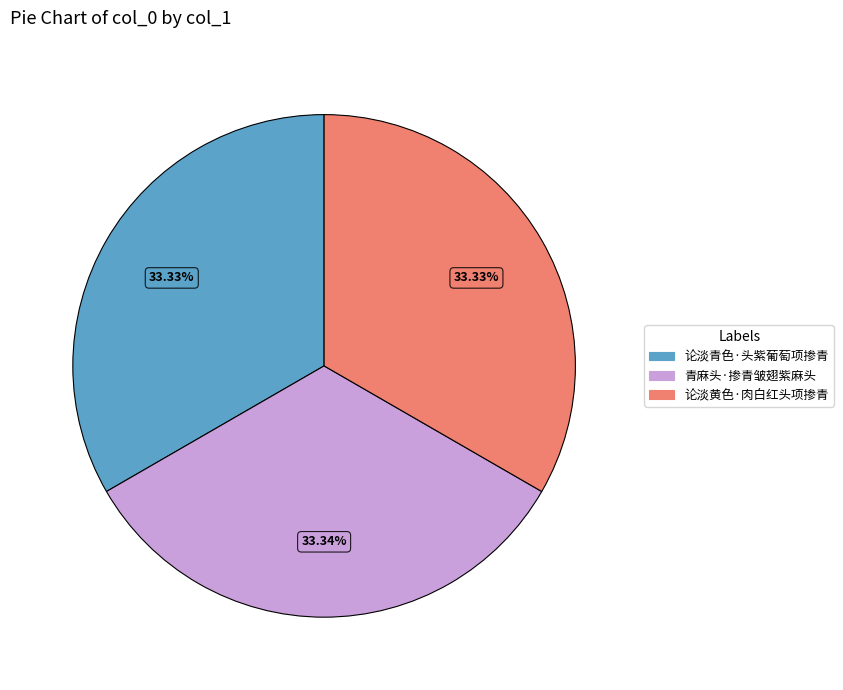

True or false: 青麻头·掺青皱翅紫麻头 accounts for 33% of the total.

True